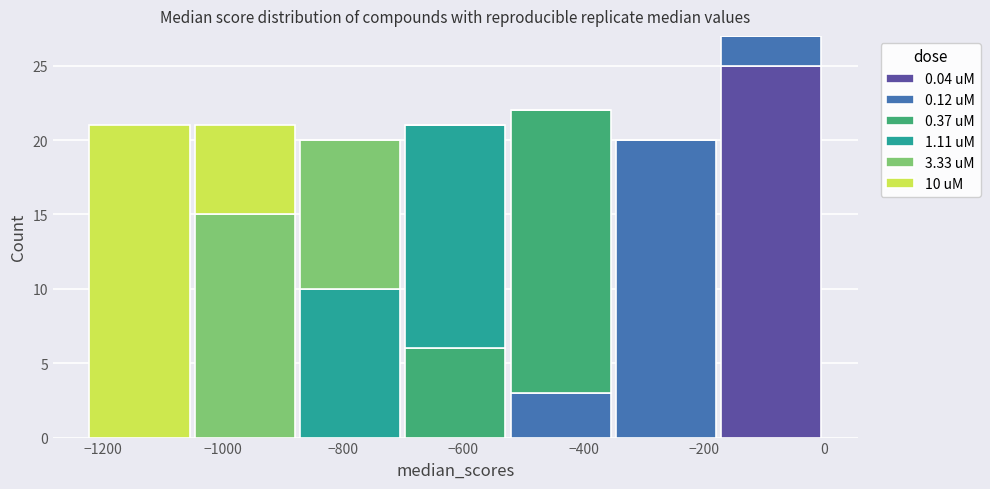

Which range on the x-axis has the tallest stacked bar (by total height)?

-180 to 0